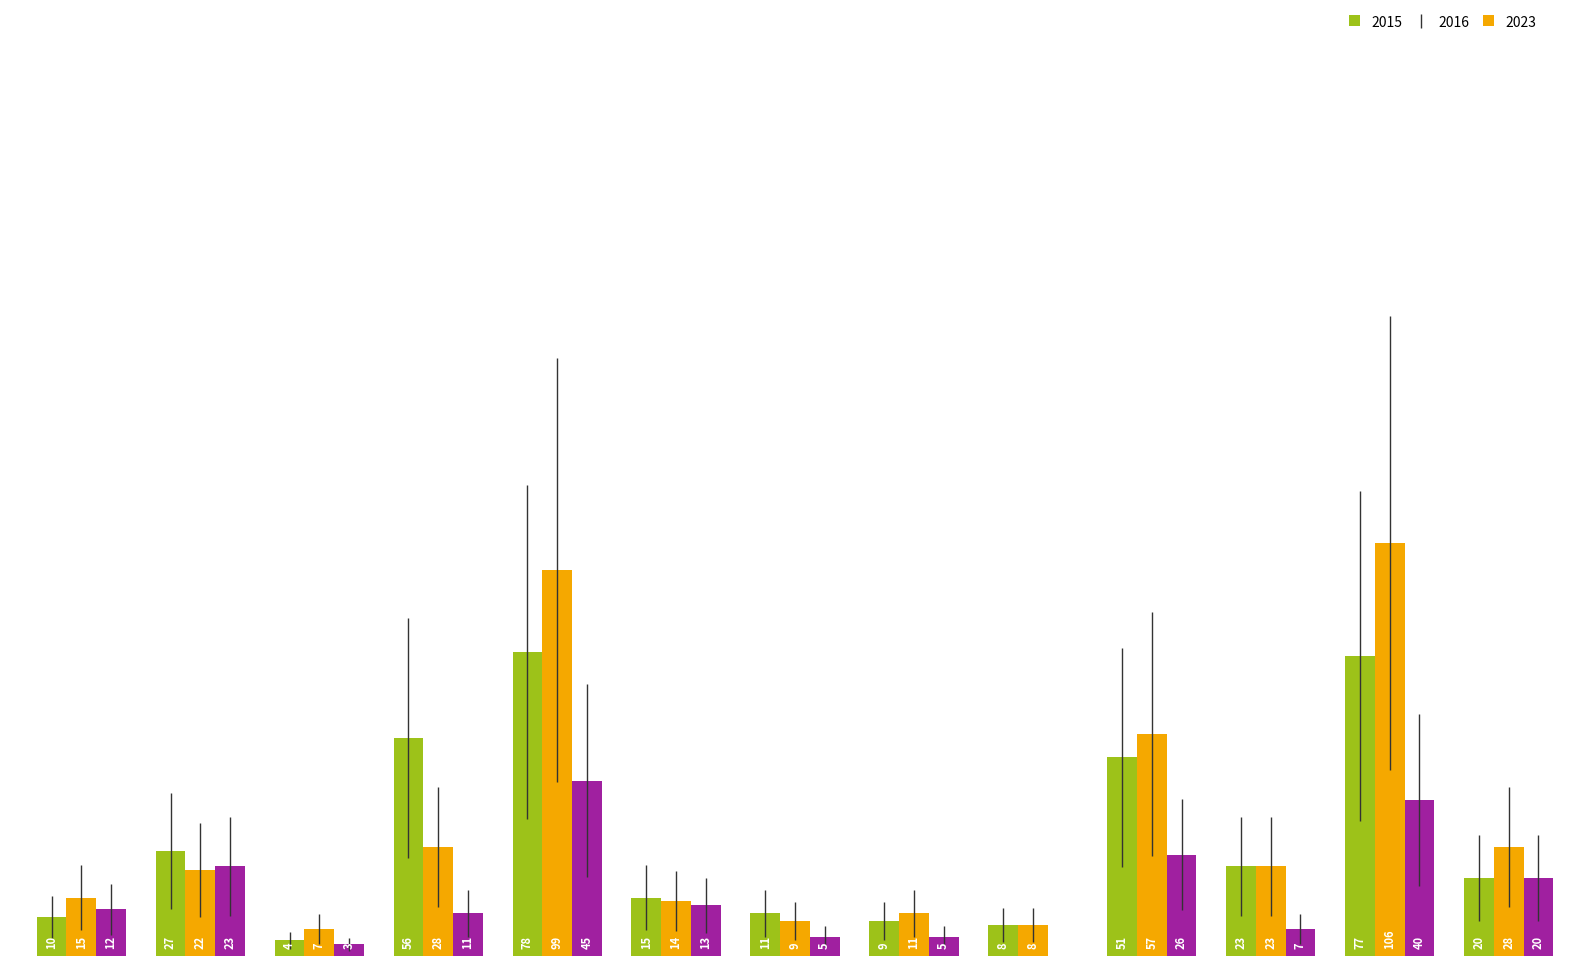

What are all the series names shown in the legend?

2015, 2016, 2023